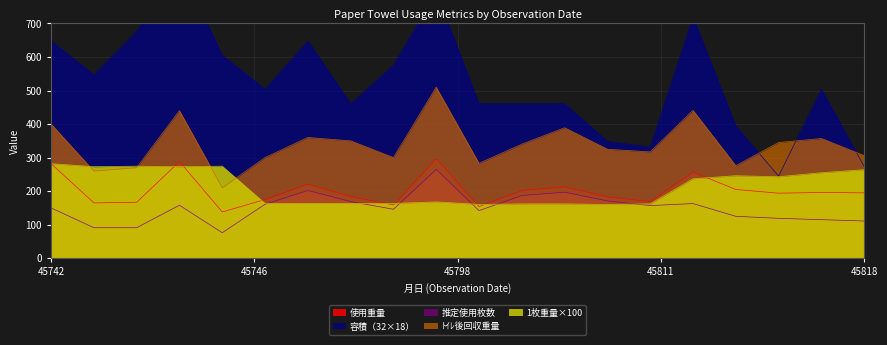

How many data points does each series have?

20